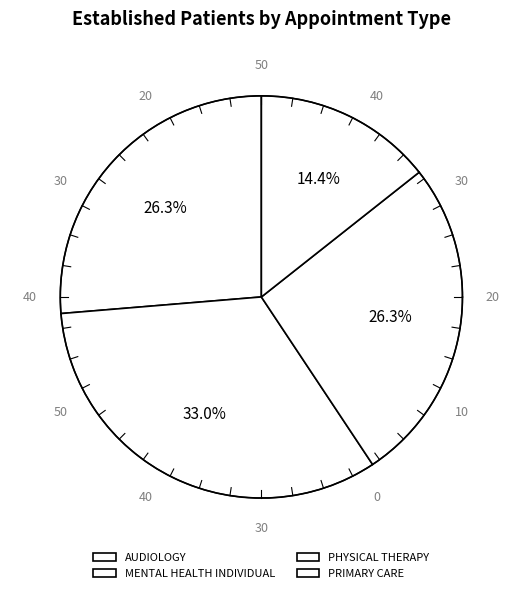

Is it true that AUDIOLOGY is 32% of the pie?

False